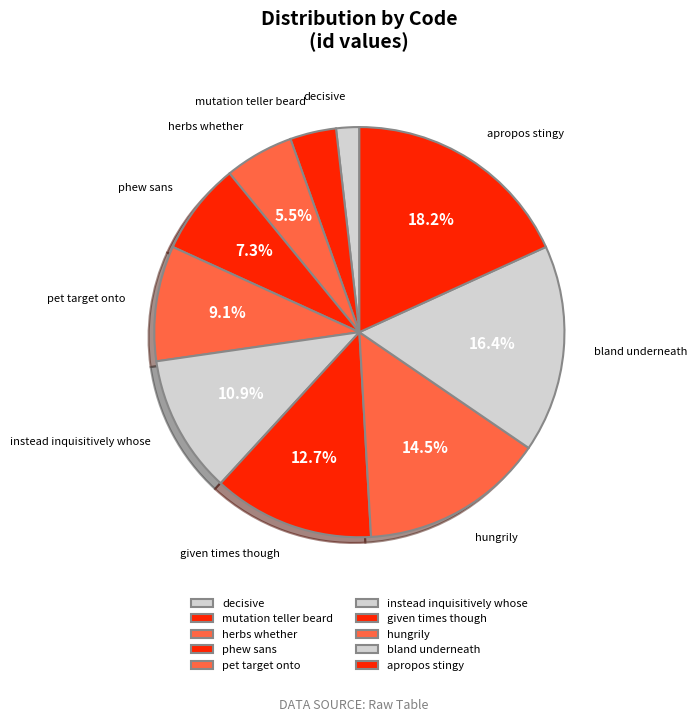

Which has a higher value, mutation teller beard or instead inquisitively whose?

instead inquisitively whose